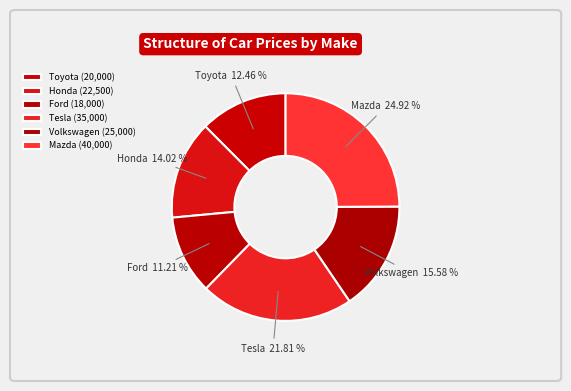

To the nearest percent, what is the average slice percentage?

17%